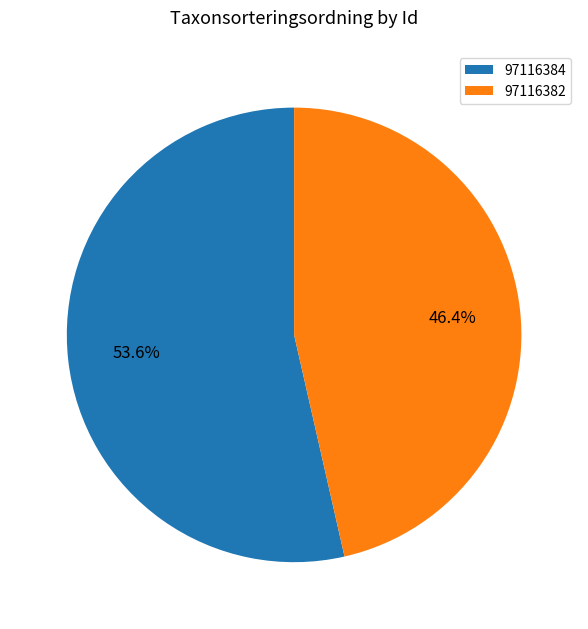

What percentage is the 97116382 slice, to the nearest percent?

46%